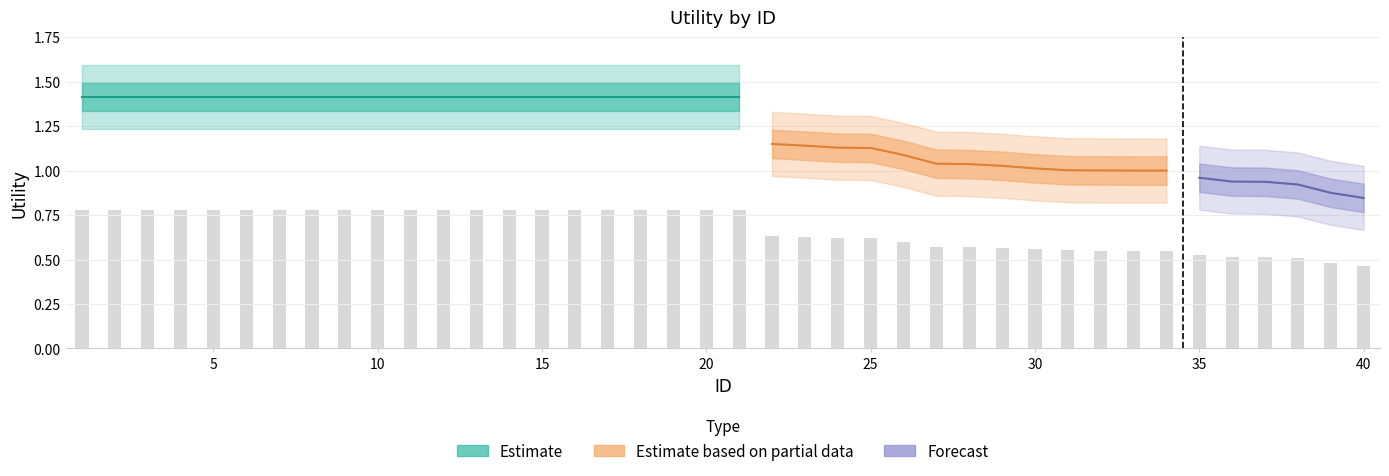

Reading right to left, what are all the values shown in this chart?

40=0.5	39=0.5	38=0.5	37=0.5	36=0.5	35=0.5	34=0.6	33=0.6	32=0.6	31=0.6	30=0.6	29=0.6	28=0.6	27=0.6	26=0.6	25=0.6	24=0.6	23=0.6	22=0.6	21=0.8	20=0.8	19=0.8	18=0.8	17=0.8	16=0.8	15=0.8	14=0.8	13=0.8	12=0.8	11=0.8	10=0.8	9=0.8	8=0.8	7=0.8	6=0.8	5=0.8	4=0.8	3=0.8	2=0.8	1=0.8